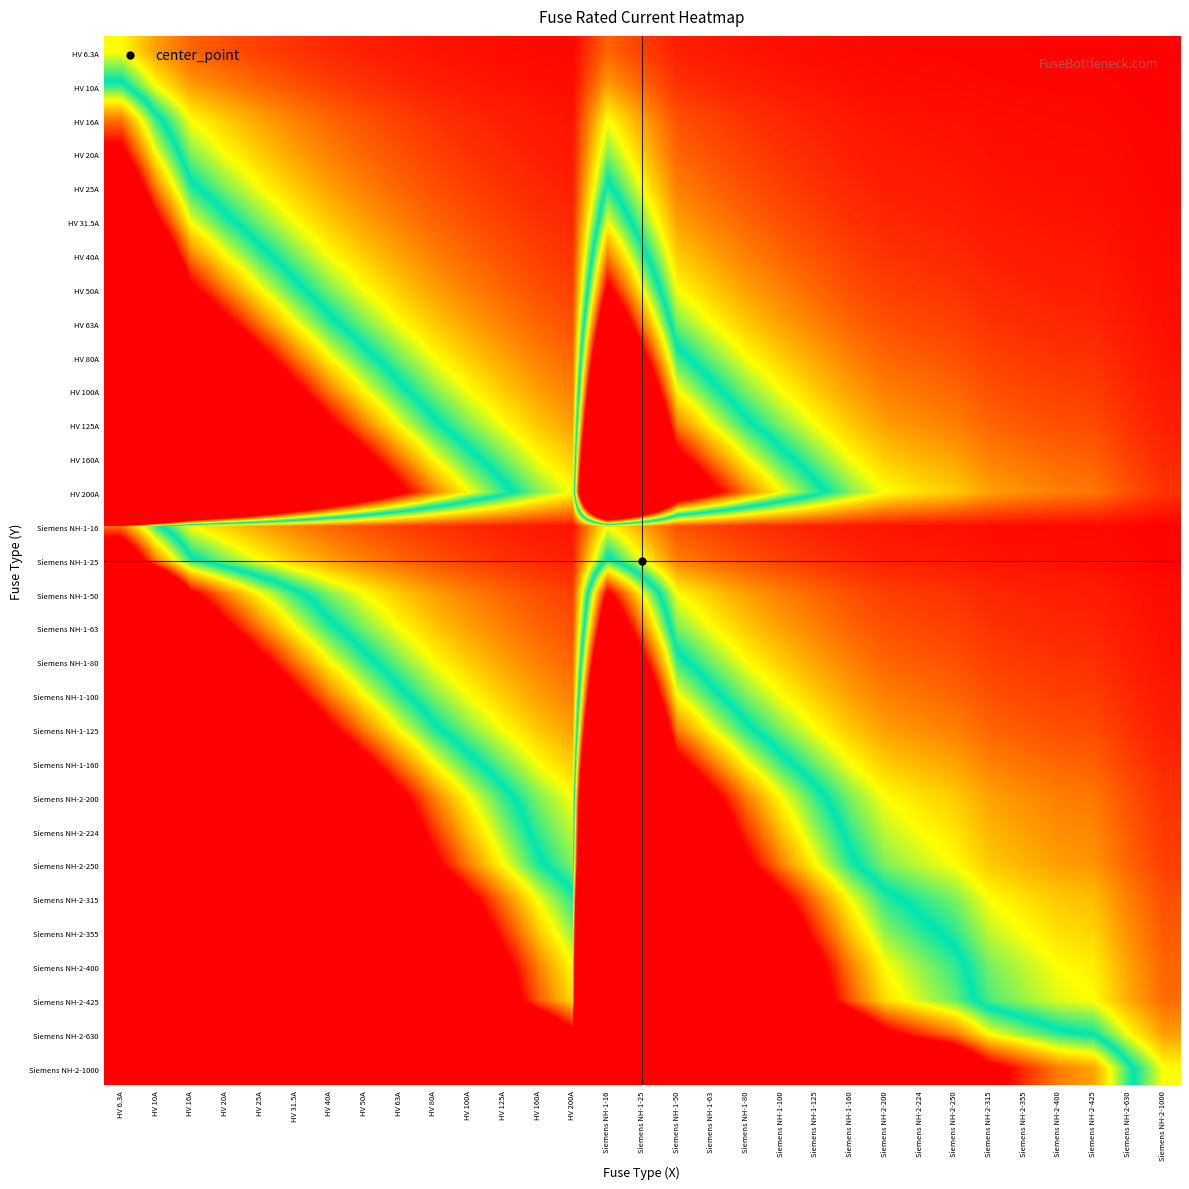

Reading left to right, what are all the values shown in this chart?

HV 6.3A: HV 6.3A=1.0	HV 10A=0.6	HV 16A=0.4	HV 20A=0.3	HV 25A=0.3	HV 31.5A=0.2	HV 40A=0.2	HV 50A=0.1	HV 63A=0.1	HV 80A=0.1	HV 100A=0.1	HV 125A=0.1	HV 160A=0.0	HV 200A=0.0	Siemens NH-1-16=0.4	Siemens NH-1-25=0.3	Siemens NH-1-50=0.1	Siemens NH-1-63=0.1	Siemens NH-1-80=0.1	Siemens NH-1-100=0.1	Siemens NH-1-125=0.1	Siemens NH-1-160=0.0	Siemens NH-2-200=0.0	Siemens NH-2-224=0.0	Siemens NH-2-250=0.0	Siemens NH-2-315=0.0	Siemens NH-2-355=0.0	Siemens NH-2-400=0.0	Siemens NH-2-425=0.0	Siemens NH-2-630=0.0	Siemens NH-2-1000=0.0
HV 10A: HV 6.3A=1.6	HV 10A=1.0	HV 16A=0.6	HV 20A=0.5	HV 25A=0.4	HV 31.5A=0.3	HV 40A=0.2	HV 50A=0.2	HV 63A=0.2	HV 80A=0.1	HV 100A=0.1	HV 125A=0.1	HV 160A=0.1	HV 200A=0.1	Siemens NH-1-16=0.6	Siemens NH-1-25=0.4	Siemens NH-1-50=0.2	Siemens NH-1-63=0.2	Siemens NH-1-80=0.1	Siemens NH-1-100=0.1	Siemens NH-1-125=0.1	Siemens NH-1-160=0.1	Siemens NH-2-200=0.1	Siemens NH-2-224=0.0	Siemens NH-2-250=0.0	Siemens NH-2-315=0.0	Siemens NH-2-355=0.0	Siemens NH-2-400=0.0	Siemens NH-2-425=0.0	Siemens NH-2-630=0.0	Siemens NH-2-1000=0.0
HV 16A: HV 6.3A=2.5	HV 10A=1.6	HV 16A=1.0	HV 20A=0.8	HV 25A=0.6	HV 31.5A=0.5	HV 40A=0.4	HV 50A=0.3	HV 63A=0.3	HV 80A=0.2	HV 100A=0.2	HV 125A=0.1	HV 160A=0.1	HV 200A=0.1	Siemens NH-1-16=1.0	Siemens NH-1-25=0.6	Siemens NH-1-50=0.3	Siemens NH-1-63=0.3	Siemens NH-1-80=0.2	Siemens NH-1-100=0.2	Siemens NH-1-125=0.1	Siemens NH-1-160=0.1	Siemens NH-2-200=0.1	Siemens NH-2-224=0.1	Siemens NH-2-250=0.1	Siemens NH-2-315=0.1	Siemens NH-2-355=0.0	Siemens NH-2-400=0.0	Siemens NH-2-425=0.0	Siemens NH-2-630=0.0	Siemens NH-2-1000=0.0
HV 20A: HV 6.3A=3.2	HV 10A=2.0	HV 16A=1.2	HV 20A=1.0	HV 25A=0.8	HV 31.5A=0.6	HV 40A=0.5	HV 50A=0.4	HV 63A=0.3	HV 80A=0.2	HV 100A=0.2	HV 125A=0.2	HV 160A=0.1	HV 200A=0.1	Siemens NH-1-16=1.2	Siemens NH-1-25=0.8	Siemens NH-1-50=0.4	Siemens NH-1-63=0.3	Siemens NH-1-80=0.2	Siemens NH-1-100=0.2	Siemens NH-1-125=0.2	Siemens NH-1-160=0.1	Siemens NH-2-200=0.1	Siemens NH-2-224=0.1	Siemens NH-2-250=0.1	Siemens NH-2-315=0.1	Siemens NH-2-355=0.1	Siemens NH-2-400=0.1	Siemens NH-2-425=0.0	Siemens NH-2-630=0.0	Siemens NH-2-1000=0.0
HV 25A: HV 6.3A=4.0	HV 10A=2.5	HV 16A=1.6	HV 20A=1.2	HV 25A=1.0	HV 31.5A=0.8	HV 40A=0.6	HV 50A=0.5	HV 63A=0.4	HV 80A=0.3	HV 100A=0.2	HV 125A=0.2	HV 160A=0.2	HV 200A=0.1	Siemens NH-1-16=1.6	Siemens NH-1-25=1.0	Siemens NH-1-50=0.5	Siemens NH-1-63=0.4	Siemens NH-1-80=0.3	Siemens NH-1-100=0.2	Siemens NH-1-125=0.2	Siemens NH-1-160=0.2	Siemens NH-2-200=0.1	Siemens NH-2-224=0.1	Siemens NH-2-250=0.1	Siemens NH-2-315=0.1	Siemens NH-2-355=0.1	Siemens NH-2-400=0.1	Siemens NH-2-425=0.1	Siemens NH-2-630=0.0	Siemens NH-2-1000=0.0
HV 31.5A: HV 6.3A=5.0	HV 10A=3.1	HV 16A=2.0	HV 20A=1.6	HV 25A=1.3	HV 31.5A=1.0	HV 40A=0.8	HV 50A=0.6	HV 63A=0.5	HV 80A=0.4	HV 100A=0.3	HV 125A=0.3	HV 160A=0.2	HV 200A=0.2	Siemens NH-1-16=2.0	Siemens NH-1-25=1.3	Siemens NH-1-50=0.6	Siemens NH-1-63=0.5	Siemens NH-1-80=0.4	Siemens NH-1-100=0.3	Siemens NH-1-125=0.3	Siemens NH-1-160=0.2	Siemens NH-2-200=0.2	Siemens NH-2-224=0.1	Siemens NH-2-250=0.1	Siemens NH-2-315=0.1	Siemens NH-2-355=0.1	Siemens NH-2-400=0.1	Siemens NH-2-425=0.1	Siemens NH-2-630=0.1	Siemens NH-2-1000=0.0
HV 40A: HV 6.3A=6.3	HV 10A=4.0	HV 16A=2.5	HV 20A=2.0	HV 25A=1.6	HV 31.5A=1.3	HV 40A=1.0	HV 50A=0.8	HV 63A=0.6	HV 80A=0.5	HV 100A=0.4	HV 125A=0.3	HV 160A=0.2	HV 200A=0.2	Siemens NH-1-16=2.5	Siemens NH-1-25=1.6	Siemens NH-1-50=0.8	Siemens NH-1-63=0.6	Siemens NH-1-80=0.5	Siemens NH-1-100=0.4	Siemens NH-1-125=0.3	Siemens NH-1-160=0.2	Siemens NH-2-200=0.2	Siemens NH-2-224=0.2	Siemens NH-2-250=0.2	Siemens NH-2-315=0.1	Siemens NH-2-355=0.1	Siemens NH-2-400=0.1	Siemens NH-2-425=0.1	Siemens NH-2-630=0.1	Siemens NH-2-1000=0.0
HV 50A: HV 6.3A=7.9	HV 10A=5.0	HV 16A=3.1	HV 20A=2.5	HV 25A=2.0	HV 31.5A=1.6	HV 40A=1.2	HV 50A=1.0	HV 63A=0.8	HV 80A=0.6	HV 100A=0.5	HV 125A=0.4	HV 160A=0.3	HV 200A=0.2	Siemens NH-1-16=3.1	Siemens NH-1-25=2.0	Siemens NH-1-50=1.0	Siemens NH-1-63=0.8	Siemens NH-1-80=0.6	Siemens NH-1-100=0.5	Siemens NH-1-125=0.4	Siemens NH-1-160=0.3	Siemens NH-2-200=0.2	Siemens NH-2-224=0.2	Siemens NH-2-250=0.2	Siemens NH-2-315=0.2	Siemens NH-2-355=0.1	Siemens NH-2-400=0.1	Siemens NH-2-425=0.1	Siemens NH-2-630=0.1	Siemens NH-2-1000=0.1
HV 63A: HV 6.3A=10.0	HV 10A=6.3	HV 16A=3.9	HV 20A=3.1	HV 25A=2.5	HV 31.5A=2.0	HV 40A=1.6	HV 50A=1.3	HV 63A=1.0	HV 80A=0.8	HV 100A=0.6	HV 125A=0.5	HV 160A=0.4	HV 200A=0.3	Siemens NH-1-16=3.9	Siemens NH-1-25=2.5	Siemens NH-1-50=1.3	Siemens NH-1-63=1.0	Siemens NH-1-80=0.8	Siemens NH-1-100=0.6	Siemens NH-1-125=0.5	Siemens NH-1-160=0.4	Siemens NH-2-200=0.3	Siemens NH-2-224=0.3	Siemens NH-2-250=0.3	Siemens NH-2-315=0.2	Siemens NH-2-355=0.2	Siemens NH-2-400=0.2	Siemens NH-2-425=0.1	Siemens NH-2-630=0.1	Siemens NH-2-1000=0.1
HV 80A: HV 6.3A=12.7	HV 10A=8.0	HV 16A=5.0	HV 20A=4.0	HV 25A=3.2	HV 31.5A=2.5	HV 40A=2.0	HV 50A=1.6	HV 63A=1.3	HV 80A=1.0	HV 100A=0.8	HV 125A=0.6	HV 160A=0.5	HV 200A=0.4	Siemens NH-1-16=5.0	Siemens NH-1-25=3.2	Siemens NH-1-50=1.6	Siemens NH-1-63=1.3	Siemens NH-1-80=1.0	Siemens NH-1-100=0.8	Siemens NH-1-125=0.6	Siemens NH-1-160=0.5	Siemens NH-2-200=0.4	Siemens NH-2-224=0.4	Siemens NH-2-250=0.3	Siemens NH-2-315=0.3	Siemens NH-2-355=0.2	Siemens NH-2-400=0.2	Siemens NH-2-425=0.2	Siemens NH-2-630=0.1	Siemens NH-2-1000=0.1
HV 100A: HV 6.3A=15.9	HV 10A=10.0	HV 16A=6.2	HV 20A=5.0	HV 25A=4.0	HV 31.5A=3.2	HV 40A=2.5	HV 50A=2.0	HV 63A=1.6	HV 80A=1.2	HV 100A=1.0	HV 125A=0.8	HV 160A=0.6	HV 200A=0.5	Siemens NH-1-16=6.2	Siemens NH-1-25=4.0	Siemens NH-1-50=2.0	Siemens NH-1-63=1.6	Siemens NH-1-80=1.2	Siemens NH-1-100=1.0	Siemens NH-1-125=0.8	Siemens NH-1-160=0.6	Siemens NH-2-200=0.5	Siemens NH-2-224=0.4	Siemens NH-2-250=0.4	Siemens NH-2-315=0.3	Siemens NH-2-355=0.3	Siemens NH-2-400=0.2	Siemens NH-2-425=0.2	Siemens NH-2-630=0.2	Siemens NH-2-1000=0.1
HV 125A: HV 6.3A=19.8	HV 10A=12.5	HV 16A=7.8	HV 20A=6.2	HV 25A=5.0	HV 31.5A=4.0	HV 40A=3.1	HV 50A=2.5	HV 63A=2.0	HV 80A=1.6	HV 100A=1.2	HV 125A=1.0	HV 160A=0.8	HV 200A=0.6	Siemens NH-1-16=7.8	Siemens NH-1-25=5.0	Siemens NH-1-50=2.5	Siemens NH-1-63=2.0	Siemens NH-1-80=1.6	Siemens NH-1-100=1.2	Siemens NH-1-125=1.0	Siemens NH-1-160=0.8	Siemens NH-2-200=0.6	Siemens NH-2-224=0.6	Siemens NH-2-250=0.5	Siemens NH-2-315=0.4	Siemens NH-2-355=0.4	Siemens NH-2-400=0.3	Siemens NH-2-425=0.3	Siemens NH-2-630=0.2	Siemens NH-2-1000=0.1
HV 160A: HV 6.3A=25.4	HV 10A=16.0	HV 16A=10.0	HV 20A=8.0	HV 25A=6.4	HV 31.5A=5.1	HV 40A=4.0	HV 50A=3.2	HV 63A=2.5	HV 80A=2.0	HV 100A=1.6	HV 125A=1.3	HV 160A=1.0	HV 200A=0.8	Siemens NH-1-16=10.0	Siemens NH-1-25=6.4	Siemens NH-1-50=3.2	Siemens NH-1-63=2.5	Siemens NH-1-80=2.0	Siemens NH-1-100=1.6	Siemens NH-1-125=1.3	Siemens NH-1-160=1.0	Siemens NH-2-200=0.8	Siemens NH-2-224=0.7	Siemens NH-2-250=0.6	Siemens NH-2-315=0.5	Siemens NH-2-355=0.5	Siemens NH-2-400=0.4	Siemens NH-2-425=0.4	Siemens NH-2-630=0.3	Siemens NH-2-1000=0.2
HV 200A: HV 6.3A=31.7	HV 10A=20.0	HV 16A=12.5	HV 20A=10.0	HV 25A=8.0	HV 31.5A=6.3	HV 40A=5.0	HV 50A=4.0	HV 63A=3.2	HV 80A=2.5	HV 100A=2.0	HV 125A=1.6	HV 160A=1.2	HV 200A=1.0	Siemens NH-1-16=12.5	Siemens NH-1-25=8.0	Siemens NH-1-50=4.0	Siemens NH-1-63=3.2	Siemens NH-1-80=2.5	Siemens NH-1-100=2.0	Siemens NH-1-125=1.6	Siemens NH-1-160=1.2	Siemens NH-2-200=1.0	Siemens NH-2-224=0.9	Siemens NH-2-250=0.8	Siemens NH-2-315=0.6	Siemens NH-2-355=0.6	Siemens NH-2-400=0.5	Siemens NH-2-425=0.5	Siemens NH-2-630=0.3	Siemens NH-2-1000=0.2
Siemens NH-1-16: HV 6.3A=2.5	HV 10A=1.6	HV 16A=1.0	HV 20A=0.8	HV 25A=0.6	HV 31.5A=0.5	HV 40A=0.4	HV 50A=0.3	HV 63A=0.3	HV 80A=0.2	HV 100A=0.2	HV 125A=0.1	HV 160A=0.1	HV 200A=0.1	Siemens NH-1-16=1.0	Siemens NH-1-25=0.6	Siemens NH-1-50=0.3	Siemens NH-1-63=0.3	Siemens NH-1-80=0.2	Siemens NH-1-100=0.2	Siemens NH-1-125=0.1	Siemens NH-1-160=0.1	Siemens NH-2-200=0.1	Siemens NH-2-224=0.1	Siemens NH-2-250=0.1	Siemens NH-2-315=0.1	Siemens NH-2-355=0.0	Siemens NH-2-400=0.0	Siemens NH-2-425=0.0	Siemens NH-2-630=0.0	Siemens NH-2-1000=0.0
Siemens NH-1-25: HV 6.3A=4.0	HV 10A=2.5	HV 16A=1.6	HV 20A=1.2	HV 25A=1.0	HV 31.5A=0.8	HV 40A=0.6	HV 50A=0.5	HV 63A=0.4	HV 80A=0.3	HV 100A=0.2	HV 125A=0.2	HV 160A=0.2	HV 200A=0.1	Siemens NH-1-16=1.6	Siemens NH-1-25=1.0	Siemens NH-1-50=0.5	Siemens NH-1-63=0.4	Siemens NH-1-80=0.3	Siemens NH-1-100=0.2	Siemens NH-1-125=0.2	Siemens NH-1-160=0.2	Siemens NH-2-200=0.1	Siemens NH-2-224=0.1	Siemens NH-2-250=0.1	Siemens NH-2-315=0.1	Siemens NH-2-355=0.1	Siemens NH-2-400=0.1	Siemens NH-2-425=0.1	Siemens NH-2-630=0.0	Siemens NH-2-1000=0.0
Siemens NH-1-50: HV 6.3A=7.9	HV 10A=5.0	HV 16A=3.1	HV 20A=2.5	HV 25A=2.0	HV 31.5A=1.6	HV 40A=1.2	HV 50A=1.0	HV 63A=0.8	HV 80A=0.6	HV 100A=0.5	HV 125A=0.4	HV 160A=0.3	HV 200A=0.2	Siemens NH-1-16=3.1	Siemens NH-1-25=2.0	Siemens NH-1-50=1.0	Siemens NH-1-63=0.8	Siemens NH-1-80=0.6	Siemens NH-1-100=0.5	Siemens NH-1-125=0.4	Siemens NH-1-160=0.3	Siemens NH-2-200=0.2	Siemens NH-2-224=0.2	Siemens NH-2-250=0.2	Siemens NH-2-315=0.2	Siemens NH-2-355=0.1	Siemens NH-2-400=0.1	Siemens NH-2-425=0.1	Siemens NH-2-630=0.1	Siemens NH-2-1000=0.1
Siemens NH-1-63: HV 6.3A=10.0	HV 10A=6.3	HV 16A=3.9	HV 20A=3.1	HV 25A=2.5	HV 31.5A=2.0	HV 40A=1.6	HV 50A=1.3	HV 63A=1.0	HV 80A=0.8	HV 100A=0.6	HV 125A=0.5	HV 160A=0.4	HV 200A=0.3	Siemens NH-1-16=3.9	Siemens NH-1-25=2.5	Siemens NH-1-50=1.3	Siemens NH-1-63=1.0	Siemens NH-1-80=0.8	Siemens NH-1-100=0.6	Siemens NH-1-125=0.5	Siemens NH-1-160=0.4	Siemens NH-2-200=0.3	Siemens NH-2-224=0.3	Siemens NH-2-250=0.3	Siemens NH-2-315=0.2	Siemens NH-2-355=0.2	Siemens NH-2-400=0.2	Siemens NH-2-425=0.1	Siemens NH-2-630=0.1	Siemens NH-2-1000=0.1
Siemens NH-1-80: HV 6.3A=12.7	HV 10A=8.0	HV 16A=5.0	HV 20A=4.0	HV 25A=3.2	HV 31.5A=2.5	HV 40A=2.0	HV 50A=1.6	HV 63A=1.3	HV 80A=1.0	HV 100A=0.8	HV 125A=0.6	HV 160A=0.5	HV 200A=0.4	Siemens NH-1-16=5.0	Siemens NH-1-25=3.2	Siemens NH-1-50=1.6	Siemens NH-1-63=1.3	Siemens NH-1-80=1.0	Siemens NH-1-100=0.8	Siemens NH-1-125=0.6	Siemens NH-1-160=0.5	Siemens NH-2-200=0.4	Siemens NH-2-224=0.4	Siemens NH-2-250=0.3	Siemens NH-2-315=0.3	Siemens NH-2-355=0.2	Siemens NH-2-400=0.2	Siemens NH-2-425=0.2	Siemens NH-2-630=0.1	Siemens NH-2-1000=0.1
Siemens NH-1-100: HV 6.3A=15.9	HV 10A=10.0	HV 16A=6.2	HV 20A=5.0	HV 25A=4.0	HV 31.5A=3.2	HV 40A=2.5	HV 50A=2.0	HV 63A=1.6	HV 80A=1.2	HV 100A=1.0	HV 125A=0.8	HV 160A=0.6	HV 200A=0.5	Siemens NH-1-16=6.2	Siemens NH-1-25=4.0	Siemens NH-1-50=2.0	Siemens NH-1-63=1.6	Siemens NH-1-80=1.2	Siemens NH-1-100=1.0	Siemens NH-1-125=0.8	Siemens NH-1-160=0.6	Siemens NH-2-200=0.5	Siemens NH-2-224=0.4	Siemens NH-2-250=0.4	Siemens NH-2-315=0.3	Siemens NH-2-355=0.3	Siemens NH-2-400=0.2	Siemens NH-2-425=0.2	Siemens NH-2-630=0.2	Siemens NH-2-1000=0.1
Siemens NH-1-125: HV 6.3A=19.8	HV 10A=12.5	HV 16A=7.8	HV 20A=6.2	HV 25A=5.0	HV 31.5A=4.0	HV 40A=3.1	HV 50A=2.5	HV 63A=2.0	HV 80A=1.6	HV 100A=1.2	HV 125A=1.0	HV 160A=0.8	HV 200A=0.6	Siemens NH-1-16=7.8	Siemens NH-1-25=5.0	Siemens NH-1-50=2.5	Siemens NH-1-63=2.0	Siemens NH-1-80=1.6	Siemens NH-1-100=1.2	Siemens NH-1-125=1.0	Siemens NH-1-160=0.8	Siemens NH-2-200=0.6	Siemens NH-2-224=0.6	Siemens NH-2-250=0.5	Siemens NH-2-315=0.4	Siemens NH-2-355=0.4	Siemens NH-2-400=0.3	Siemens NH-2-425=0.3	Siemens NH-2-630=0.2	Siemens NH-2-1000=0.1
Siemens NH-1-160: HV 6.3A=25.4	HV 10A=16.0	HV 16A=10.0	HV 20A=8.0	HV 25A=6.4	HV 31.5A=5.1	HV 40A=4.0	HV 50A=3.2	HV 63A=2.5	HV 80A=2.0	HV 100A=1.6	HV 125A=1.3	HV 160A=1.0	HV 200A=0.8	Siemens NH-1-16=10.0	Siemens NH-1-25=6.4	Siemens NH-1-50=3.2	Siemens NH-1-63=2.5	Siemens NH-1-80=2.0	Siemens NH-1-100=1.6	Siemens NH-1-125=1.3	Siemens NH-1-160=1.0	Siemens NH-2-200=0.8	Siemens NH-2-224=0.7	Siemens NH-2-250=0.6	Siemens NH-2-315=0.5	Siemens NH-2-355=0.5	Siemens NH-2-400=0.4	Siemens NH-2-425=0.4	Siemens NH-2-630=0.3	Siemens NH-2-1000=0.2
Siemens NH-2-200: HV 6.3A=31.7	HV 10A=20.0	HV 16A=12.5	HV 20A=10.0	HV 25A=8.0	HV 31.5A=6.3	HV 40A=5.0	HV 50A=4.0	HV 63A=3.2	HV 80A=2.5	HV 100A=2.0	HV 125A=1.6	HV 160A=1.2	HV 200A=1.0	Siemens NH-1-16=12.5	Siemens NH-1-25=8.0	Siemens NH-1-50=4.0	Siemens NH-1-63=3.2	Siemens NH-1-80=2.5	Siemens NH-1-100=2.0	Siemens NH-1-125=1.6	Siemens NH-1-160=1.2	Siemens NH-2-200=1.0	Siemens NH-2-224=0.9	Siemens NH-2-250=0.8	Siemens NH-2-315=0.6	Siemens NH-2-355=0.6	Siemens NH-2-400=0.5	Siemens NH-2-425=0.5	Siemens NH-2-630=0.3	Siemens NH-2-1000=0.2
Siemens NH-2-224: HV 6.3A=35.6	HV 10A=22.4	HV 16A=14.0	HV 20A=11.2	HV 25A=9.0	HV 31.5A=7.1	HV 40A=5.6	HV 50A=4.5	HV 63A=3.6	HV 80A=2.8	HV 100A=2.2	HV 125A=1.8	HV 160A=1.4	HV 200A=1.1	Siemens NH-1-16=14.0	Siemens NH-1-25=9.0	Siemens NH-1-50=4.5	Siemens NH-1-63=3.6	Siemens NH-1-80=2.8	Siemens NH-1-100=2.2	Siemens NH-1-125=1.8	Siemens NH-1-160=1.4	Siemens NH-2-200=1.1	Siemens NH-2-224=1.0	Siemens NH-2-250=0.9	Siemens NH-2-315=0.7	Siemens NH-2-355=0.6	Siemens NH-2-400=0.6	Siemens NH-2-425=0.5	Siemens NH-2-630=0.4	Siemens NH-2-1000=0.2
Siemens NH-2-250: HV 6.3A=39.7	HV 10A=25.0	HV 16A=15.6	HV 20A=12.5	HV 25A=10.0	HV 31.5A=7.9	HV 40A=6.2	HV 50A=5.0	HV 63A=4.0	HV 80A=3.1	HV 100A=2.5	HV 125A=2.0	HV 160A=1.6	HV 200A=1.2	Siemens NH-1-16=15.6	Siemens NH-1-25=10.0	Siemens NH-1-50=5.0	Siemens NH-1-63=4.0	Siemens NH-1-80=3.1	Siemens NH-1-100=2.5	Siemens NH-1-125=2.0	Siemens NH-1-160=1.6	Siemens NH-2-200=1.2	Siemens NH-2-224=1.1	Siemens NH-2-250=1.0	Siemens NH-2-315=0.8	Siemens NH-2-355=0.7	Siemens NH-2-400=0.6	Siemens NH-2-425=0.6	Siemens NH-2-630=0.4	Siemens NH-2-1000=0.2
Siemens NH-2-315: HV 6.3A=50.0	HV 10A=31.5	HV 16A=19.7	HV 20A=15.8	HV 25A=12.6	HV 31.5A=10.0	HV 40A=7.9	HV 50A=6.3	HV 63A=5.0	HV 80A=3.9	HV 100A=3.1	HV 125A=2.5	HV 160A=2.0	HV 200A=1.6	Siemens NH-1-16=19.7	Siemens NH-1-25=12.6	Siemens NH-1-50=6.3	Siemens NH-1-63=5.0	Siemens NH-1-80=3.9	Siemens NH-1-100=3.1	Siemens NH-1-125=2.5	Siemens NH-1-160=2.0	Siemens NH-2-200=1.6	Siemens NH-2-224=1.4	Siemens NH-2-250=1.3	Siemens NH-2-315=1.0	Siemens NH-2-355=0.9	Siemens NH-2-400=0.8	Siemens NH-2-425=0.7	Siemens NH-2-630=0.5	Siemens NH-2-1000=0.3
Siemens NH-2-355: HV 6.3A=56.3	HV 10A=35.5	HV 16A=22.2	HV 20A=17.8	HV 25A=14.2	HV 31.5A=11.3	HV 40A=8.9	HV 50A=7.1	HV 63A=5.6	HV 80A=4.4	HV 100A=3.5	HV 125A=2.8	HV 160A=2.2	HV 200A=1.8	Siemens NH-1-16=22.2	Siemens NH-1-25=14.2	Siemens NH-1-50=7.1	Siemens NH-1-63=5.6	Siemens NH-1-80=4.4	Siemens NH-1-100=3.5	Siemens NH-1-125=2.8	Siemens NH-1-160=2.2	Siemens NH-2-200=1.8	Siemens NH-2-224=1.6	Siemens NH-2-250=1.4	Siemens NH-2-315=1.1	Siemens NH-2-355=1.0	Siemens NH-2-400=0.9	Siemens NH-2-425=0.8	Siemens NH-2-630=0.6	Siemens NH-2-1000=0.4
Siemens NH-2-400: HV 6.3A=63.5	HV 10A=40.0	HV 16A=25.0	HV 20A=20.0	HV 25A=16.0	HV 31.5A=12.7	HV 40A=10.0	HV 50A=8.0	HV 63A=6.3	HV 80A=5.0	HV 100A=4.0	HV 125A=3.2	HV 160A=2.5	HV 200A=2.0	Siemens NH-1-16=25.0	Siemens NH-1-25=16.0	Siemens NH-1-50=8.0	Siemens NH-1-63=6.3	Siemens NH-1-80=5.0	Siemens NH-1-100=4.0	Siemens NH-1-125=3.2	Siemens NH-1-160=2.5	Siemens NH-2-200=2.0	Siemens NH-2-224=1.8	Siemens NH-2-250=1.6	Siemens NH-2-315=1.3	Siemens NH-2-355=1.1	Siemens NH-2-400=1.0	Siemens NH-2-425=0.9	Siemens NH-2-630=0.6	Siemens NH-2-1000=0.4
Siemens NH-2-425: HV 6.3A=67.5	HV 10A=42.5	HV 16A=26.6	HV 20A=21.2	HV 25A=17.0	HV 31.5A=13.5	HV 40A=10.6	HV 50A=8.5	HV 63A=6.7	HV 80A=5.3	HV 100A=4.2	HV 125A=3.4	HV 160A=2.7	HV 200A=2.1	Siemens NH-1-16=26.6	Siemens NH-1-25=17.0	Siemens NH-1-50=8.5	Siemens NH-1-63=6.7	Siemens NH-1-80=5.3	Siemens NH-1-100=4.2	Siemens NH-1-125=3.4	Siemens NH-1-160=2.7	Siemens NH-2-200=2.1	Siemens NH-2-224=1.9	Siemens NH-2-250=1.7	Siemens NH-2-315=1.3	Siemens NH-2-355=1.2	Siemens NH-2-400=1.1	Siemens NH-2-425=1.0	Siemens NH-2-630=0.7	Siemens NH-2-1000=0.4
Siemens NH-2-630: HV 6.3A=100.0	HV 10A=63.0	HV 16A=39.4	HV 20A=31.5	HV 25A=25.2	HV 31.5A=20.0	HV 40A=15.8	HV 50A=12.6	HV 63A=10.0	HV 80A=7.9	HV 100A=6.3	HV 125A=5.0	HV 160A=3.9	HV 200A=3.1	Siemens NH-1-16=39.4	Siemens NH-1-25=25.2	Siemens NH-1-50=12.6	Siemens NH-1-63=10.0	Siemens NH-1-80=7.9	Siemens NH-1-100=6.3	Siemens NH-1-125=5.0	Siemens NH-1-160=3.9	Siemens NH-2-200=3.1	Siemens NH-2-224=2.8	Siemens NH-2-250=2.5	Siemens NH-2-315=2.0	Siemens NH-2-355=1.8	Siemens NH-2-400=1.6	Siemens NH-2-425=1.5	Siemens NH-2-630=1.0	Siemens NH-2-1000=0.6
Siemens NH-2-1000: HV 6.3A=158.7	HV 10A=100.0	HV 16A=62.5	HV 20A=50.0	HV 25A=40.0	HV 31.5A=31.7	HV 40A=25.0	HV 50A=20.0	HV 63A=15.9	HV 80A=12.5	HV 100A=10.0	HV 125A=8.0	HV 160A=6.2	HV 200A=5.0	Siemens NH-1-16=62.5	Siemens NH-1-25=40.0	Siemens NH-1-50=20.0	Siemens NH-1-63=15.9	Siemens NH-1-80=12.5	Siemens NH-1-100=10.0	Siemens NH-1-125=8.0	Siemens NH-1-160=6.2	Siemens NH-2-200=5.0	Siemens NH-2-224=4.5	Siemens NH-2-250=4.0	Siemens NH-2-315=3.2	Siemens NH-2-355=2.8	Siemens NH-2-400=2.5	Siemens NH-2-425=2.4	Siemens NH-2-630=1.6	Siemens NH-2-1000=1.0